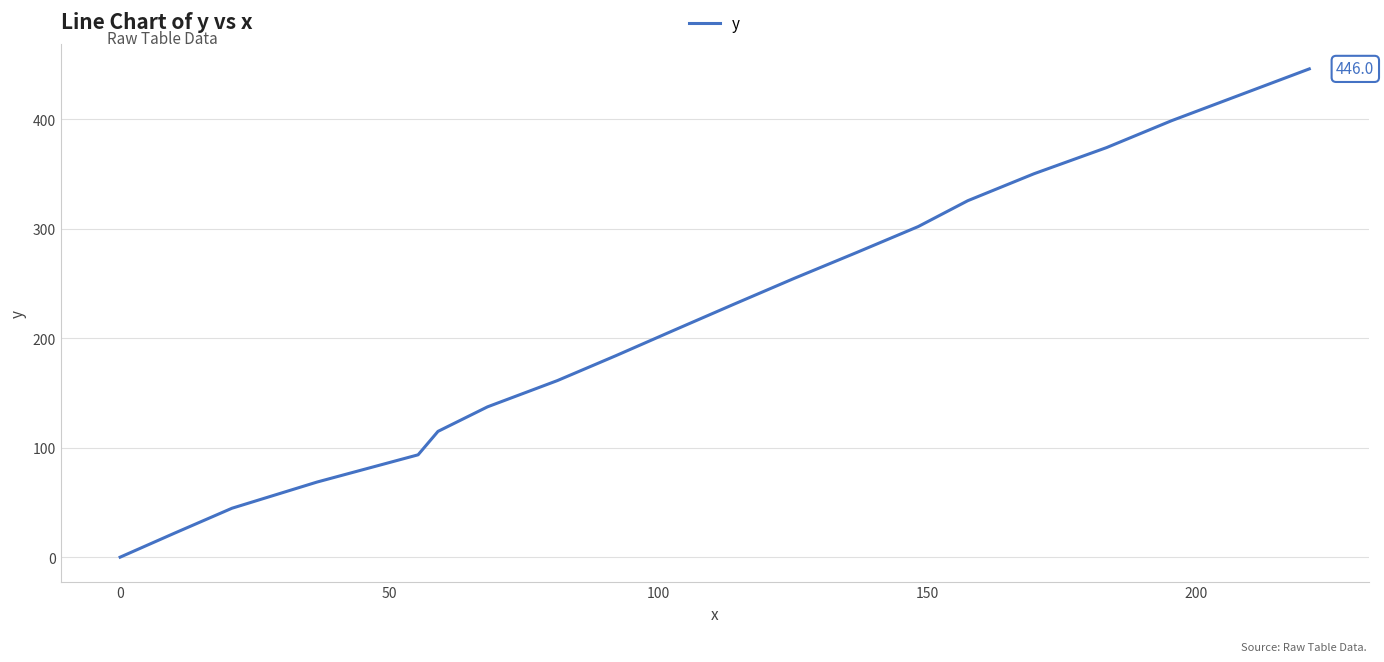

True or false: there are more than 1 points higher than both neighbors.

False